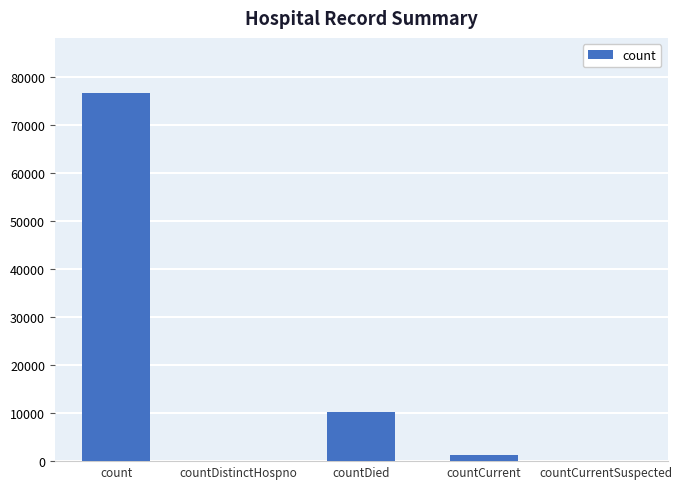

What is the change in value from count to countCurrent?

-75487